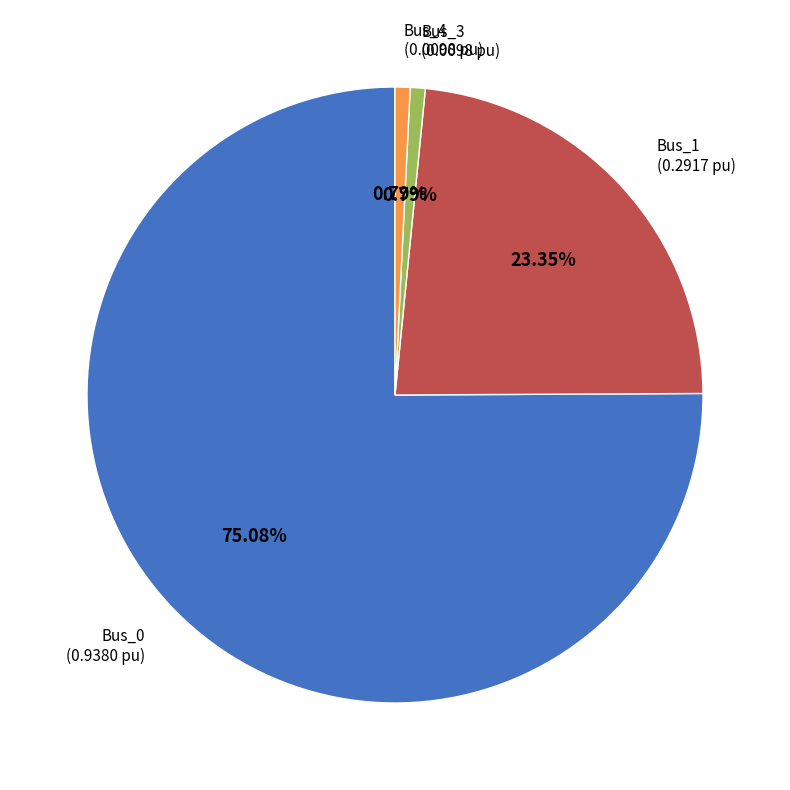

Does Bus_0 represent more than half of the total?

Yes